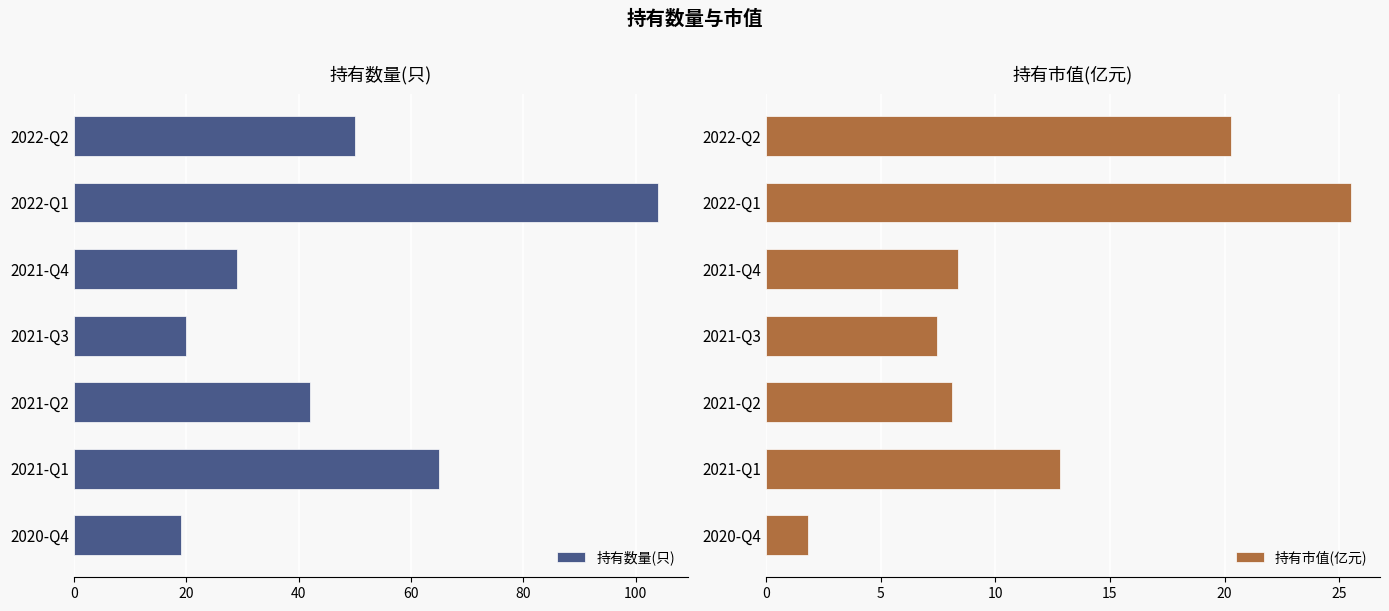

At which label does 持有市值(亿元) reach its peak?

2022-Q1